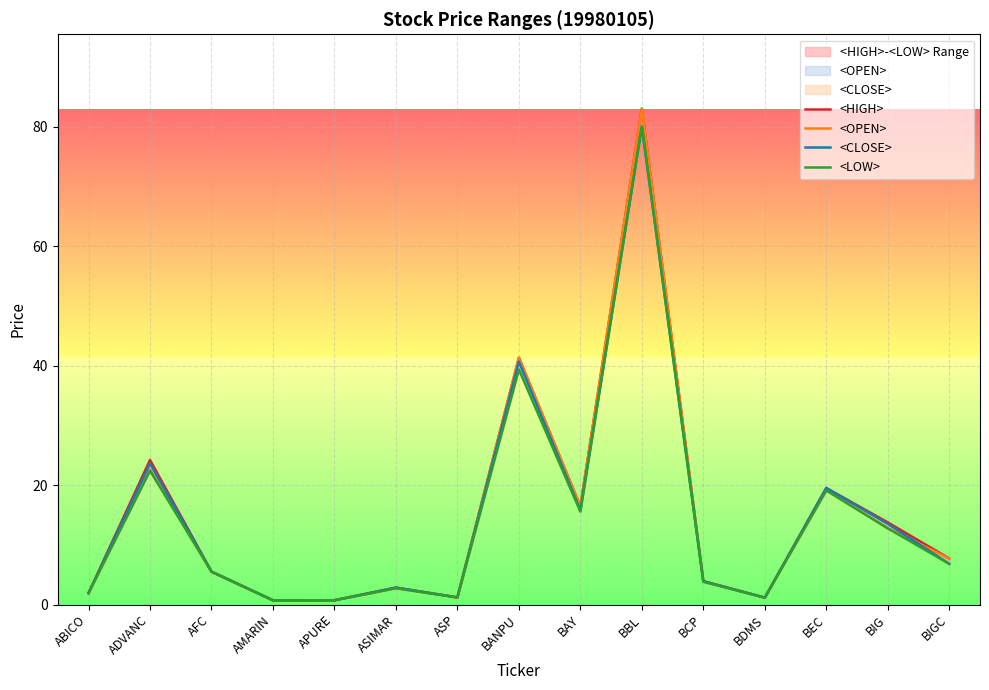

What is the label of the 10th point from the right?

ASIMAR